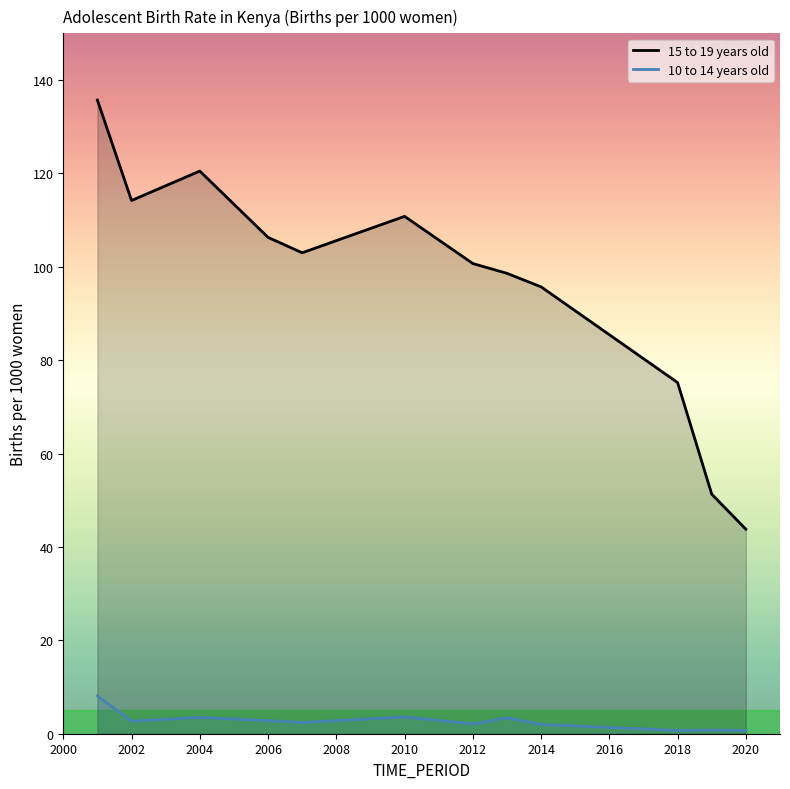

True or false: 10 to 14 years old and 15 to 19 years old cross at least once.

False